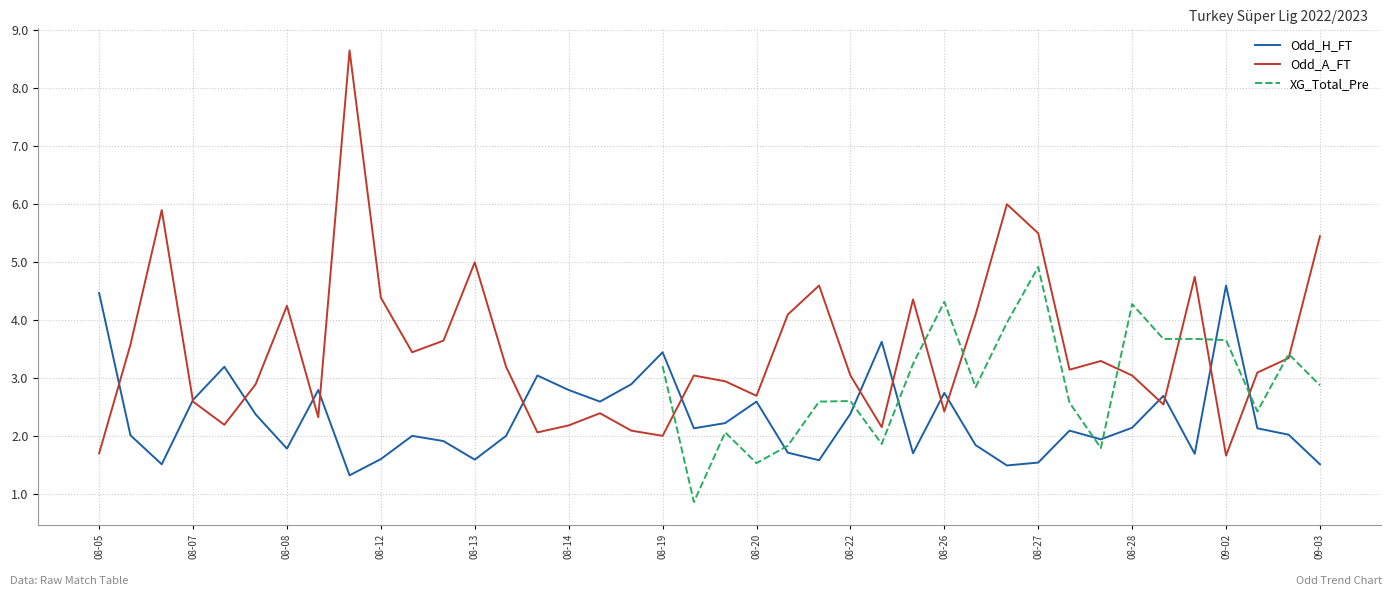

At how many categories does at least one series exceed 6?

1